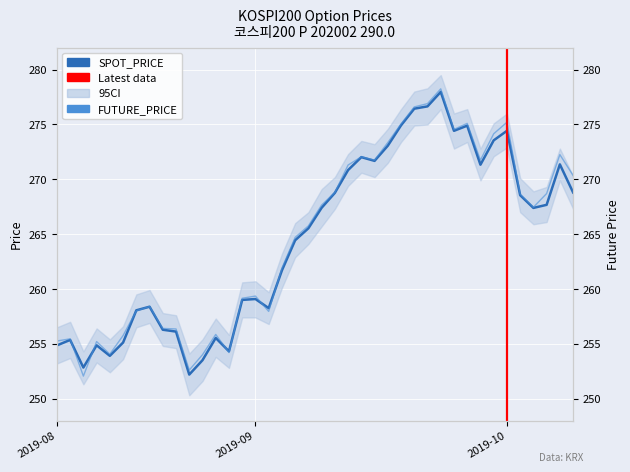

Which series has the largest total across all categories?

FUTURE_PRICE